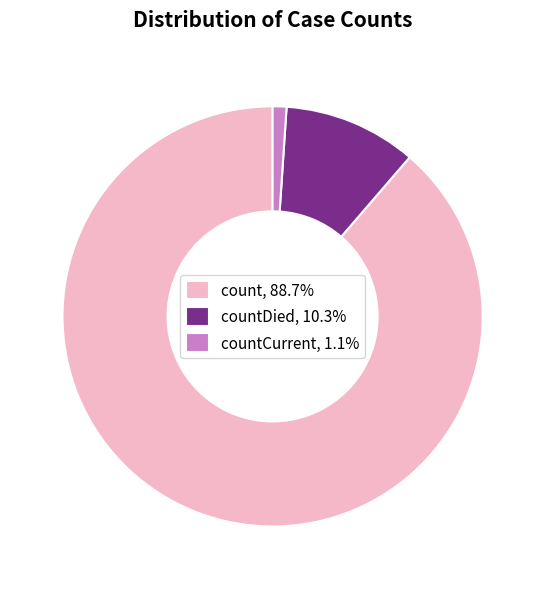

Is the sum of count, 88.7% and countDied, 10.3% greater than half?

Yes